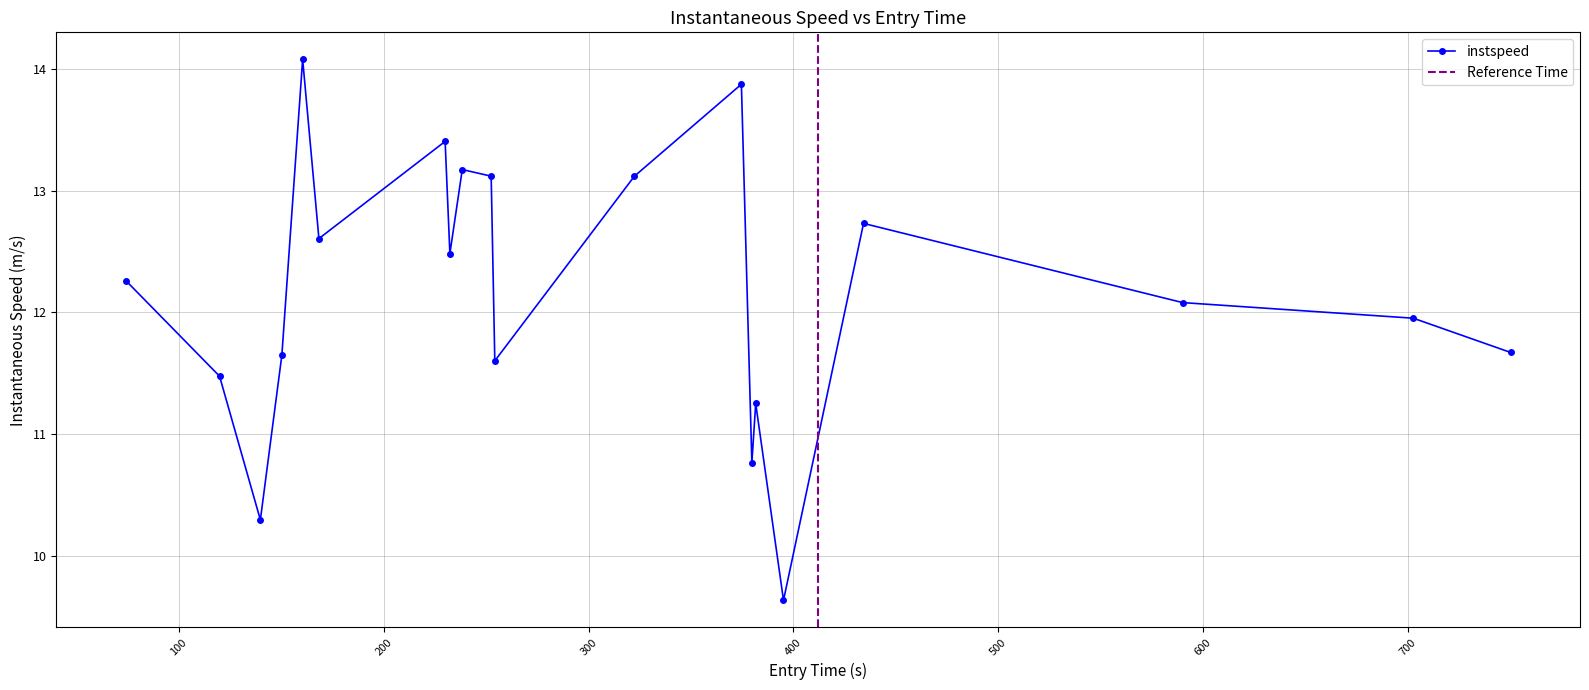

How many series are shown in this chart?

1